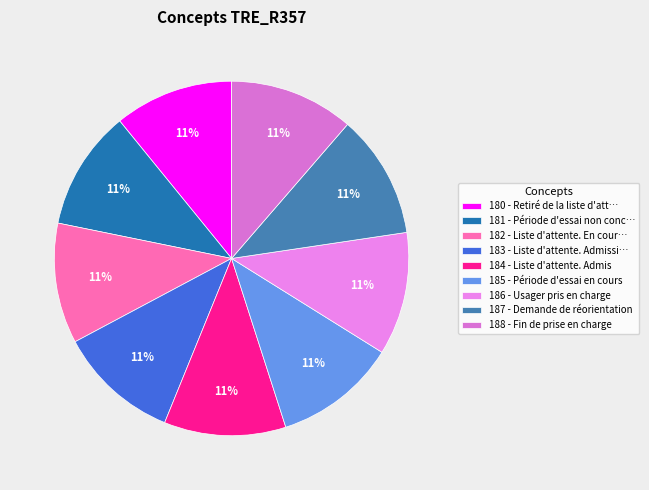

Is there any slice that represents more than half of the pie?

No